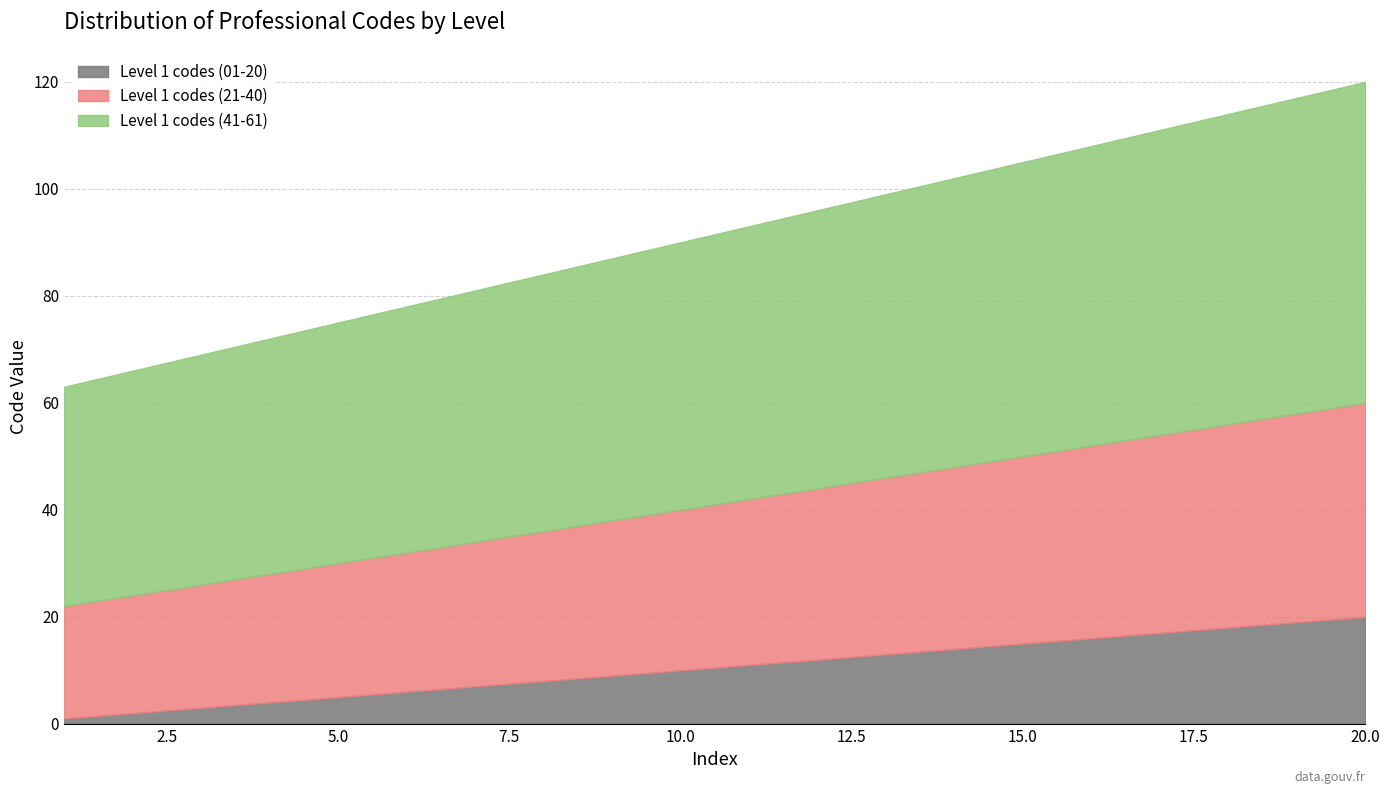

Reading right to left, what are all the values shown in this chart?

Level 1 codes (01-20): 20	19	18	17	16	15	14	13	12	11	10	9	8	7	6	5	4	3	2	1
Level 1 codes (21-40): 40	39	38	37	36	35	34	33	32	31	30	29	28	27	26	25	24	23	22	21
Level 1 codes (41-61): 60	59	58	57	56	55	54	53	52	51	50	49	48	47	46	45	44	43	42	41